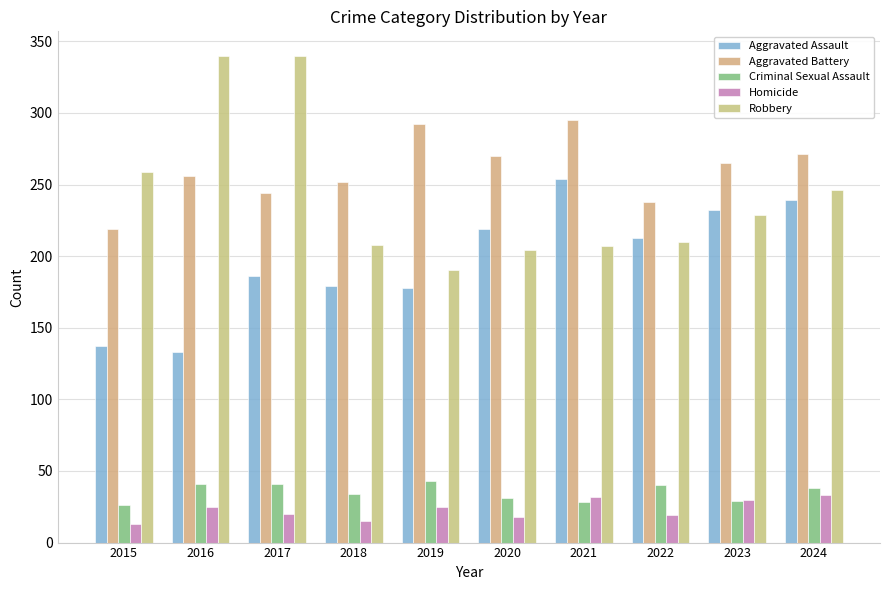

What are all the series names shown in the legend?

Aggravated Assault, Aggravated Battery, Criminal Sexual Assault, Homicide, Robbery